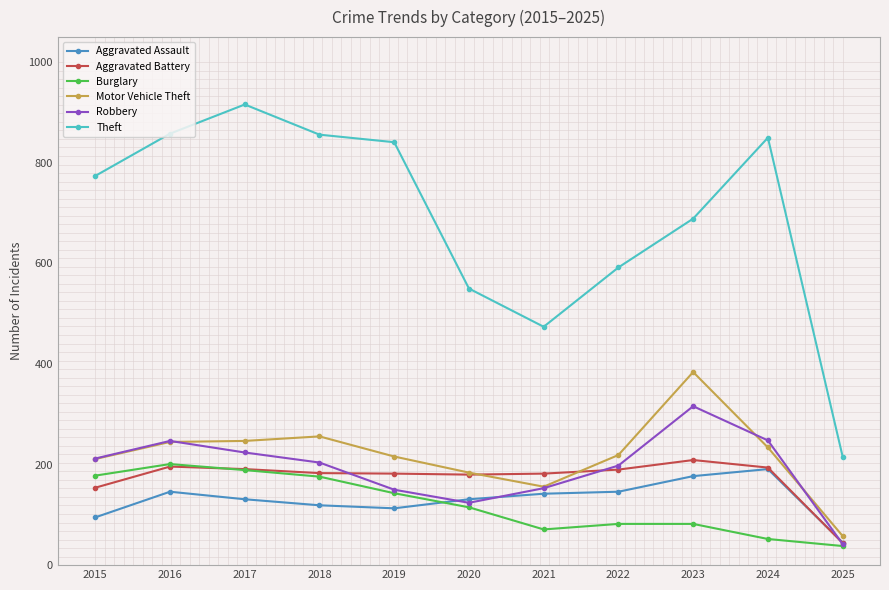

Is it true that Motor Vehicle Theft equals 379 at 2018?

False